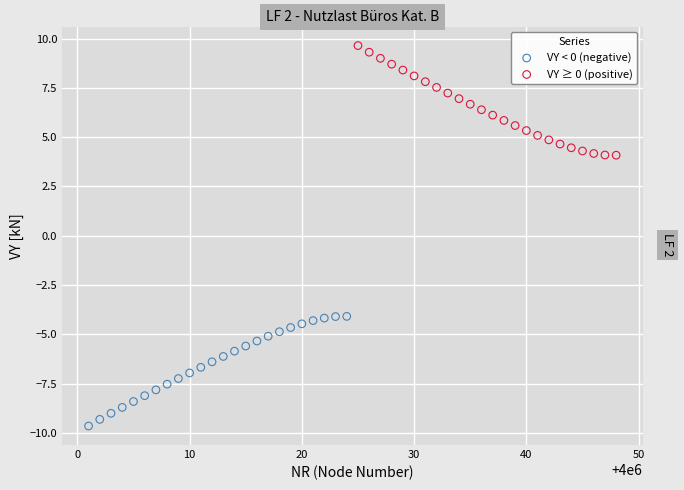

Which series reaches the minimum Y coordinate?

VY < 0 (negative)